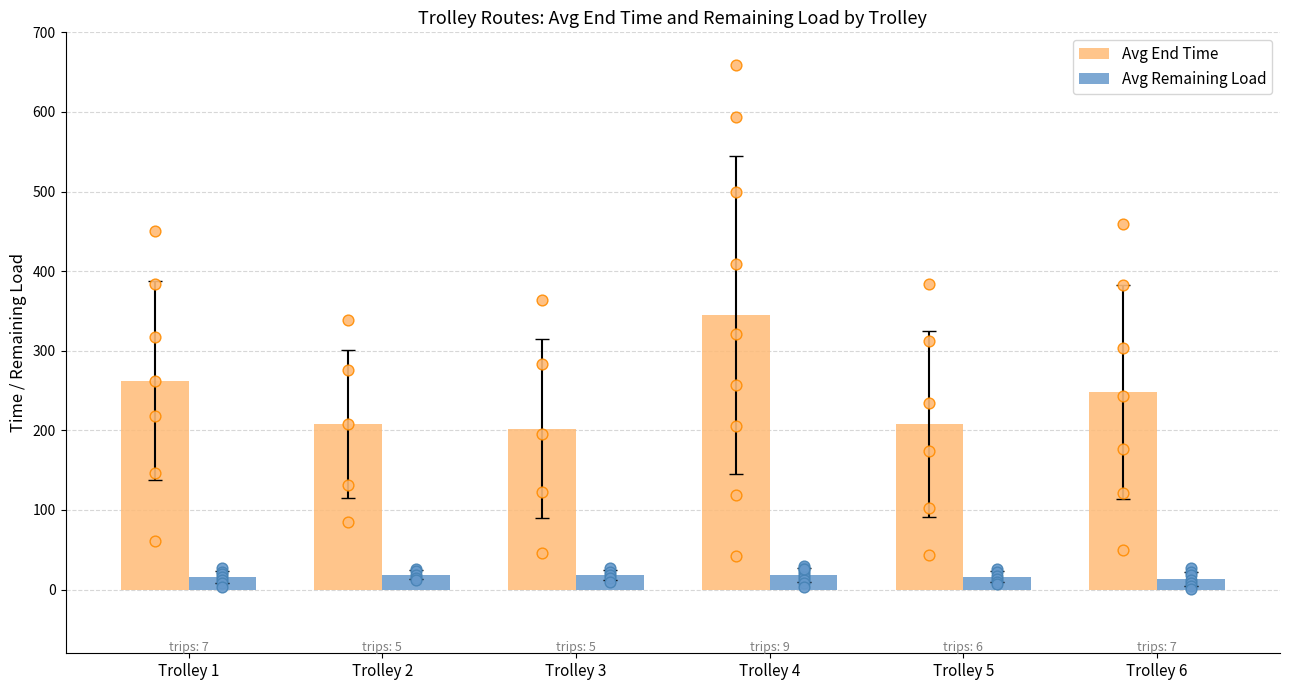

What are all the series names shown in the legend?

Avg End Time, Avg Remaining Load